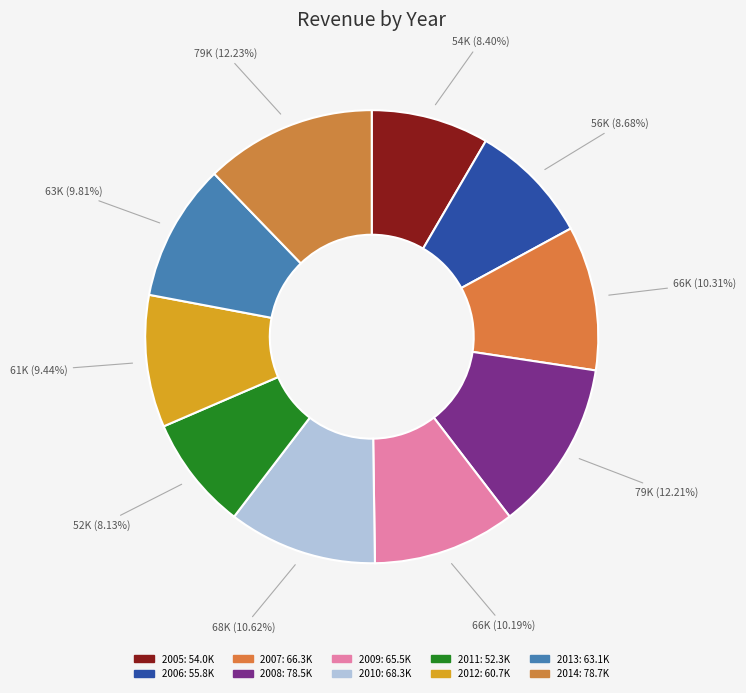

Rank the categories by value from lowest to highest.

2011, 2005, 2006, 2012, 2013, 2009, 2007, 2010, 2008, 2014